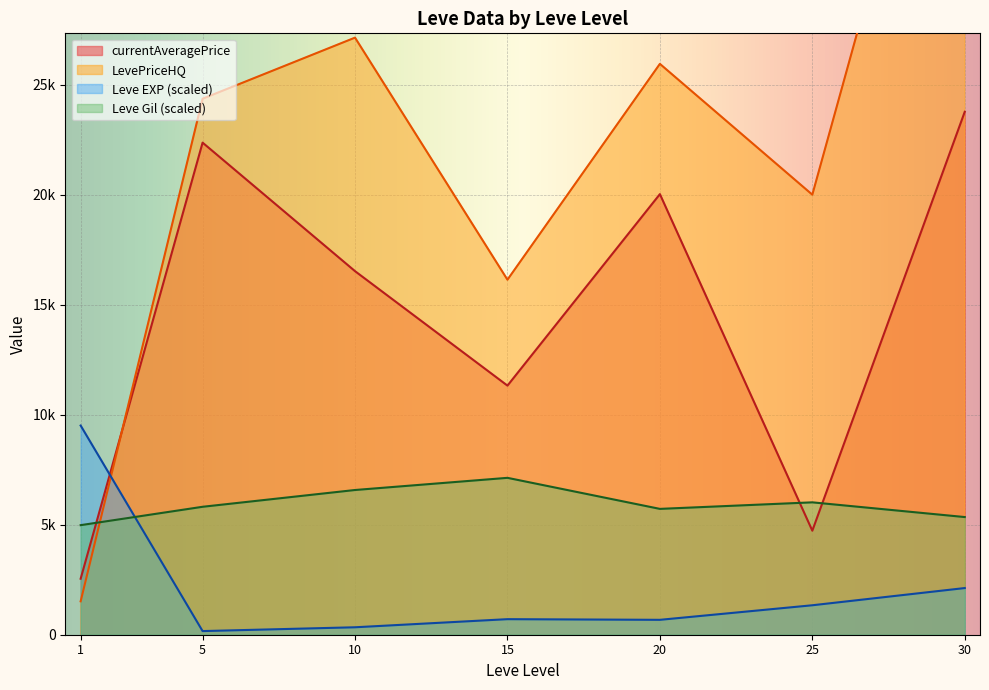

Which series changed the most between 1 and 25?

LevePriceHQ